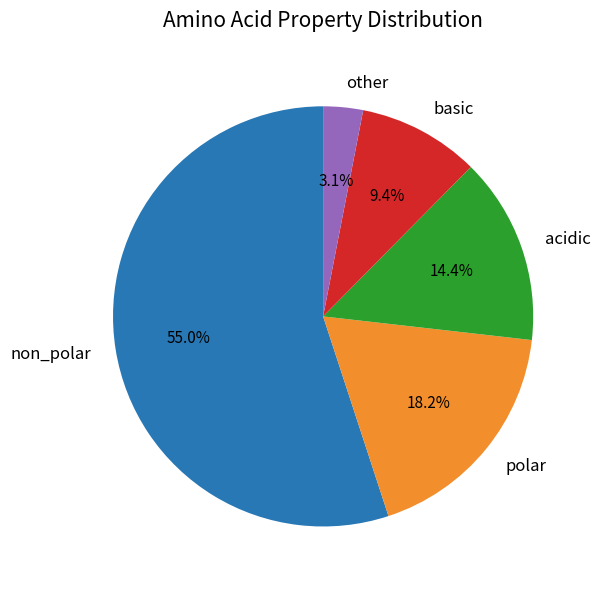

Is acidic the majority of the pie?

No